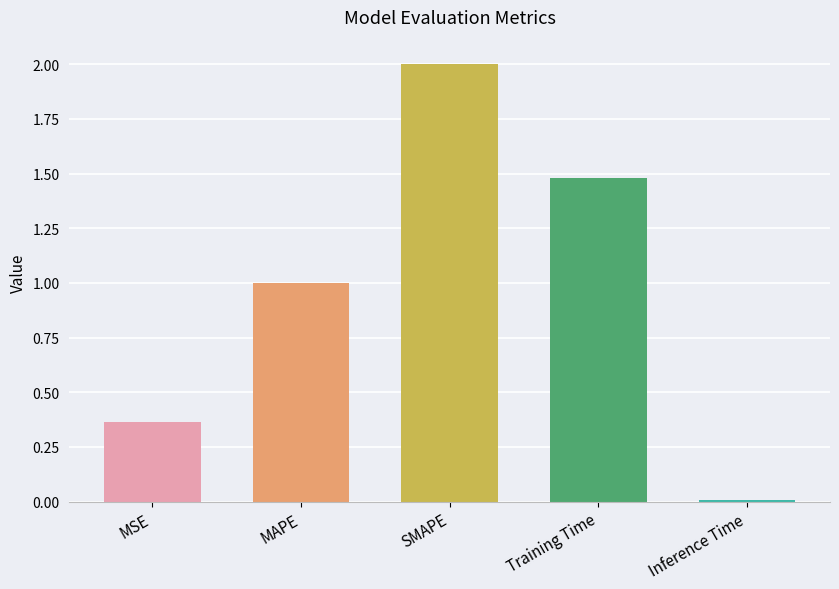

Reading right to left, extract all data points from this chart.

Inference Time=0.0	Training Time=1.5	SMAPE=2.0	MAPE=1.0	MSE=0.4